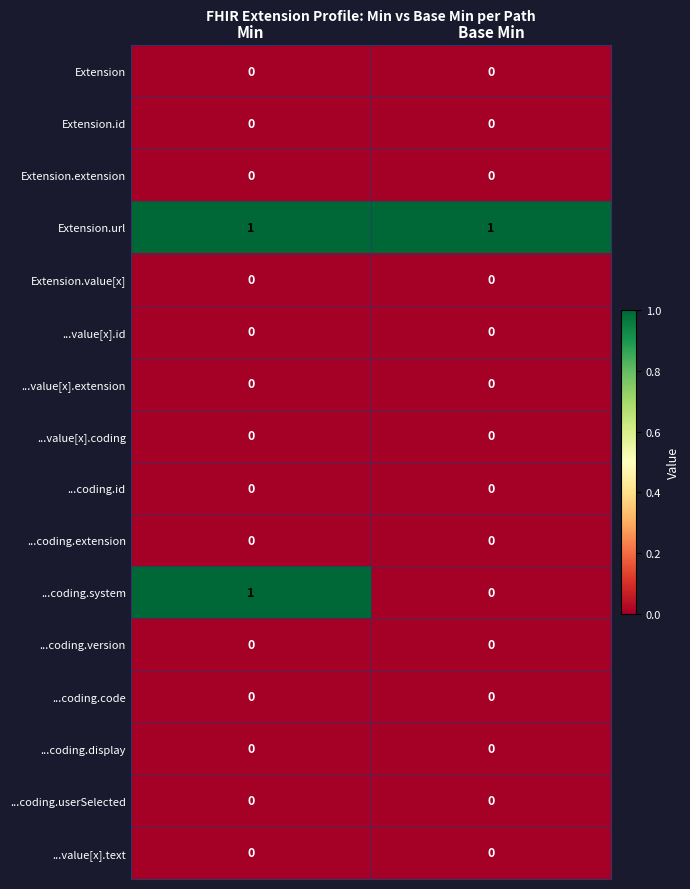

Is it true that ...coding.userSelected equals 0 at Base Min?

True